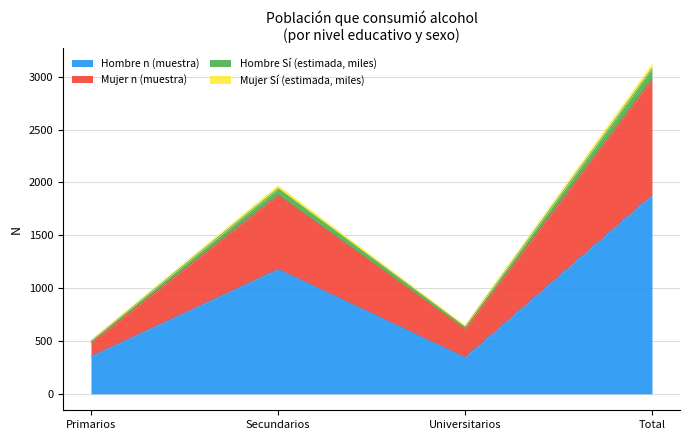

At how many categories does at least one series exceed 840?

2